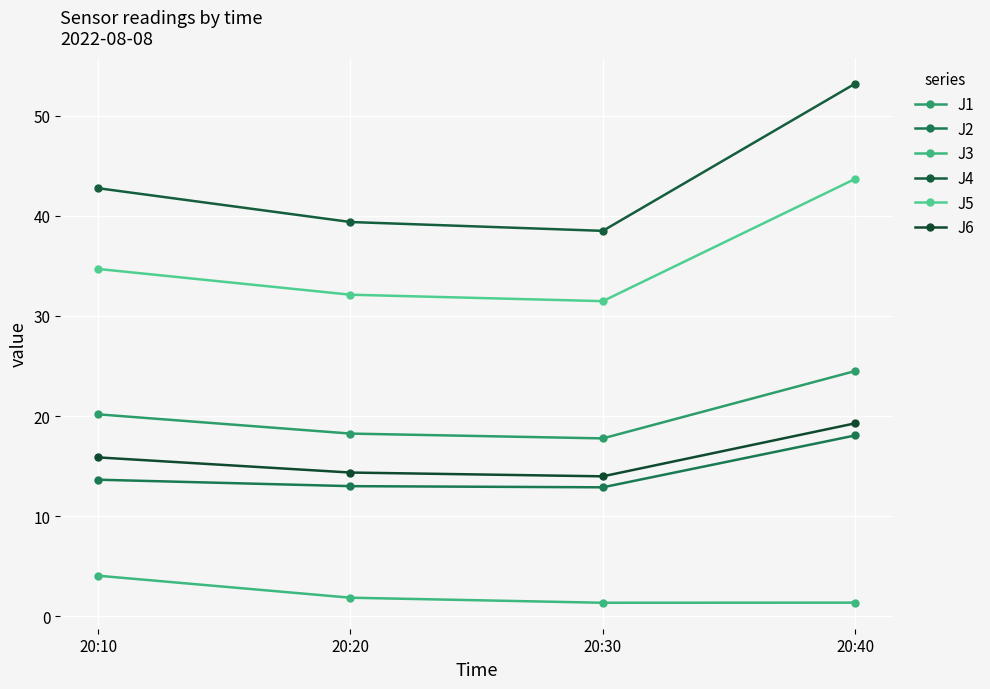

The J3 series shows 1.4 at 20:40. True or false?

True